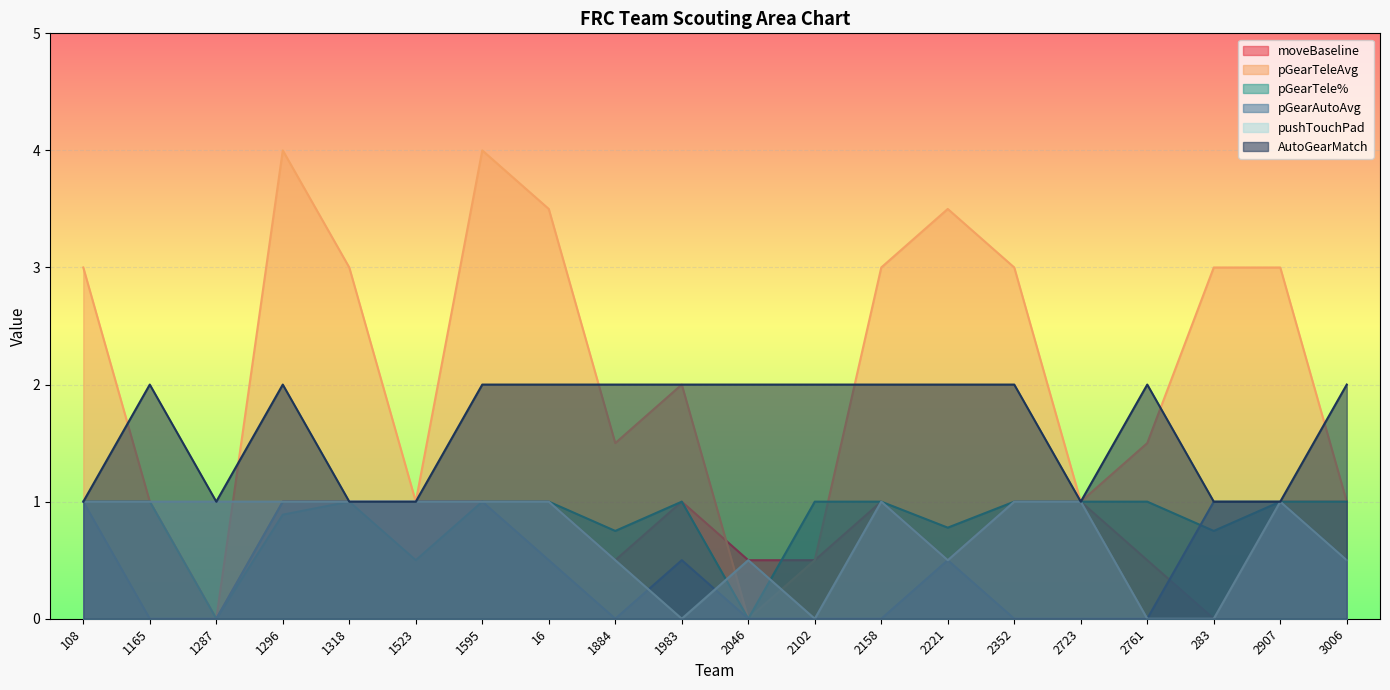

Where is the first local maximum for AutoGearMatch?

1165